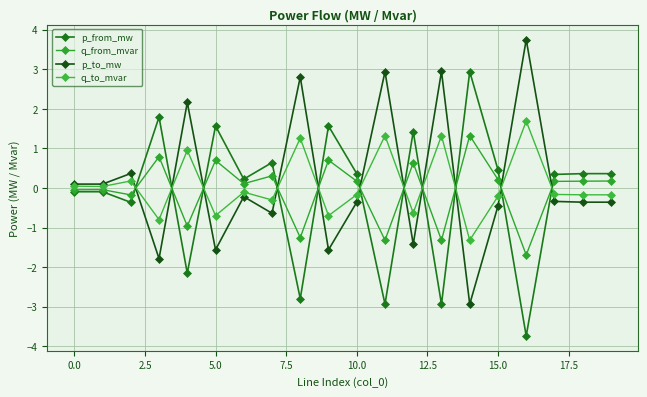

What is the difference between the maximum and minimum values in the q_to_mvar series?

3.0